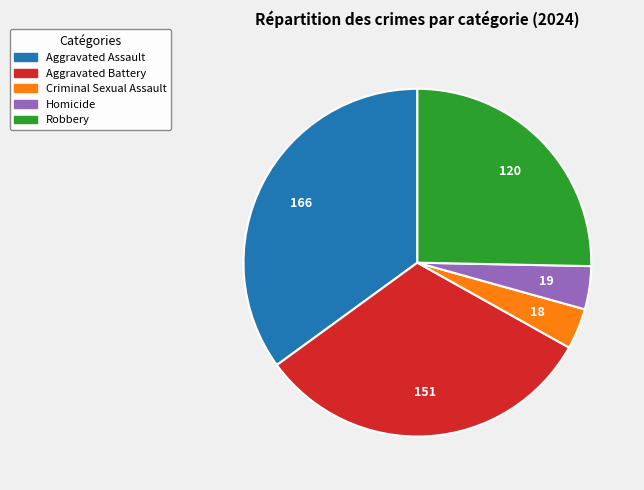

The Criminal Sexual Assault slice represents 4% of the pie. True or false?

True